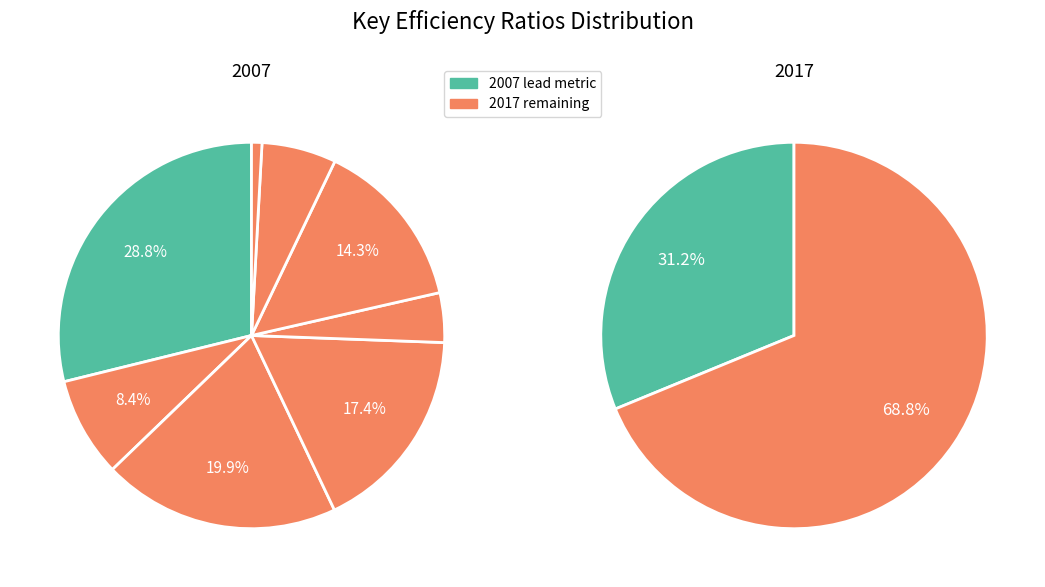

Count the number of slices in the pie.

8